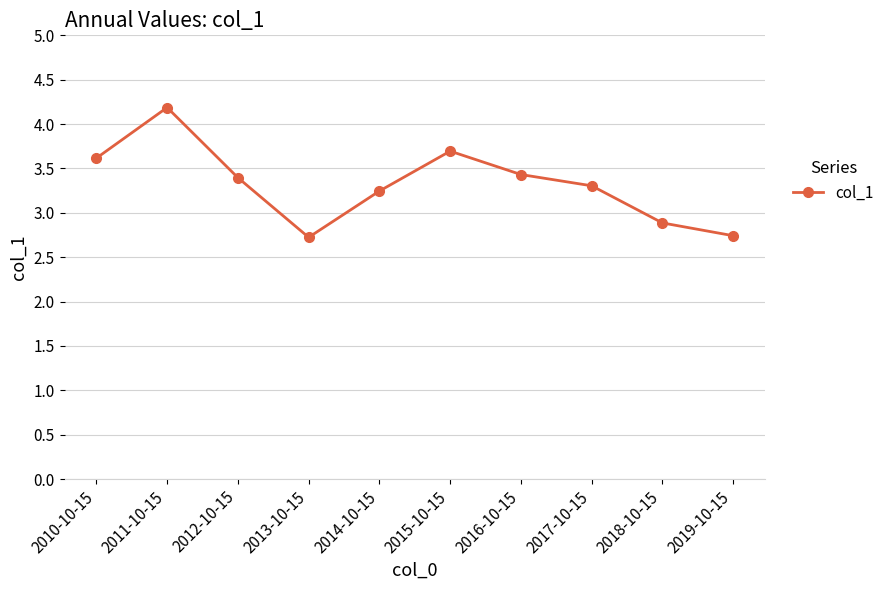

What is the sum of the values at 2010-10-15 and 2014-10-15?

6.9